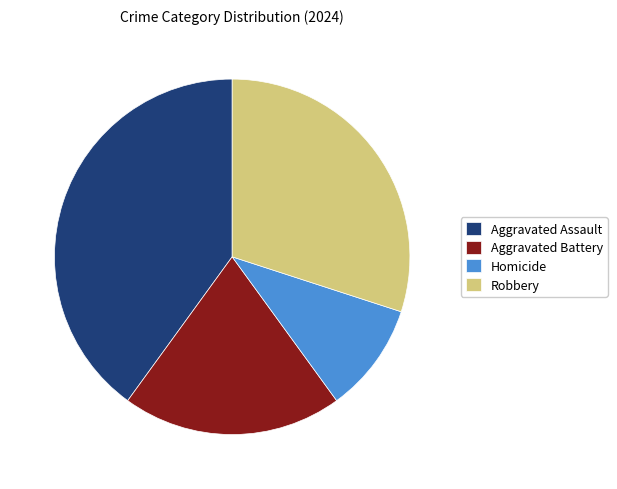

Combined, do Aggravated Battery and Aggravated Assault account for over 50%?

Yes